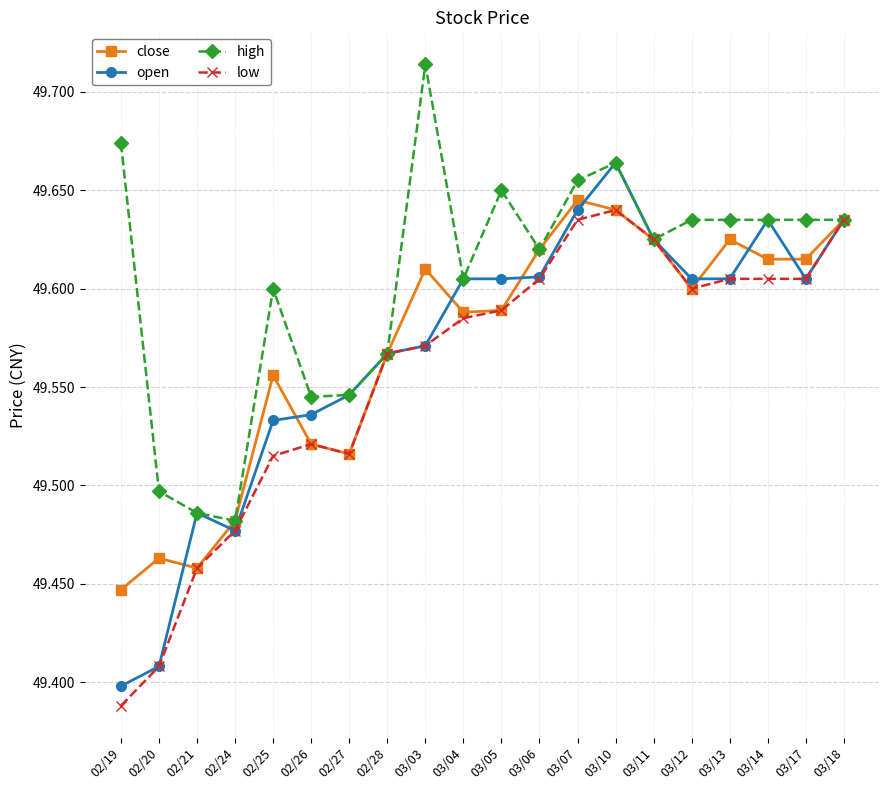

How many data points does each series have?

20